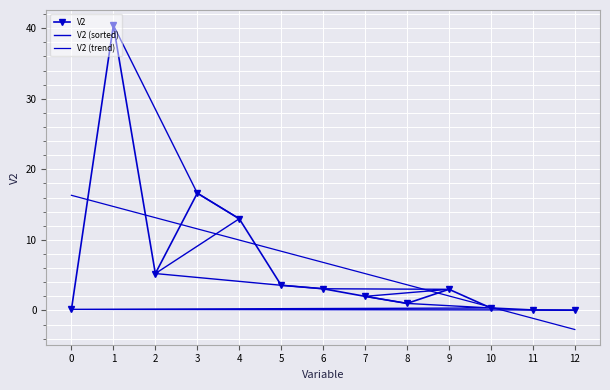

Reading left to right, list all the values displayed in this chart.

V2: 0.2	40.4	5.2	16.6	13.0	3.6	3.1	2.0	1.0	3.0	0.4	0.1	0.0
V2 (sorted): 0.0	0.1	0.2	0.4	1.0	2.0	3.0	3.1	3.6	5.2	13.0	16.6	40.4
V2 (trend): 16.3	14.7	13.2	11.6	10.0	8.4	6.8	5.2	3.6	2.1	0.5	-1.1	-2.7